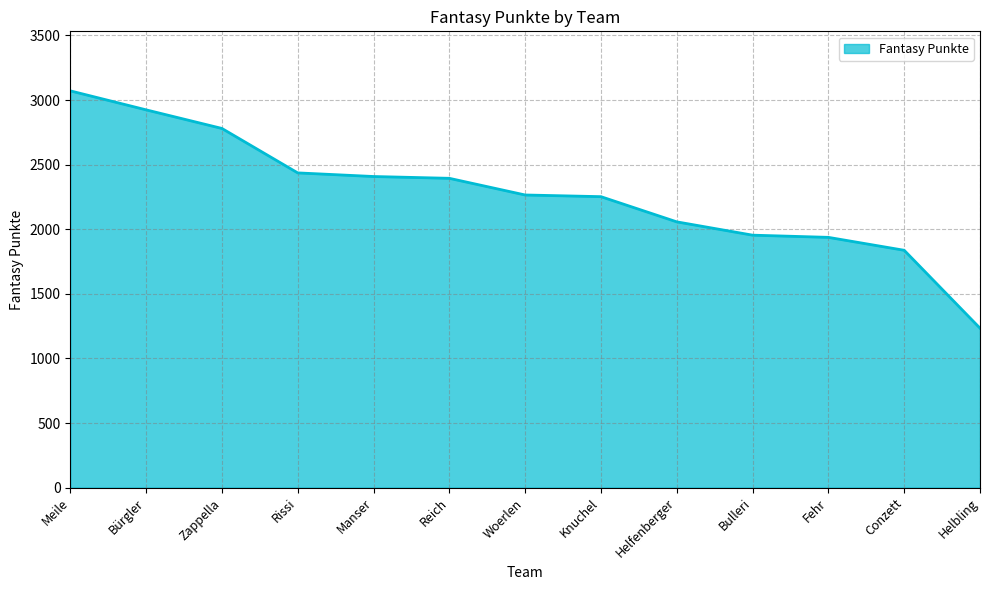

Approximately how many times larger is the value at Zappella compared to Knuchel?

1.2